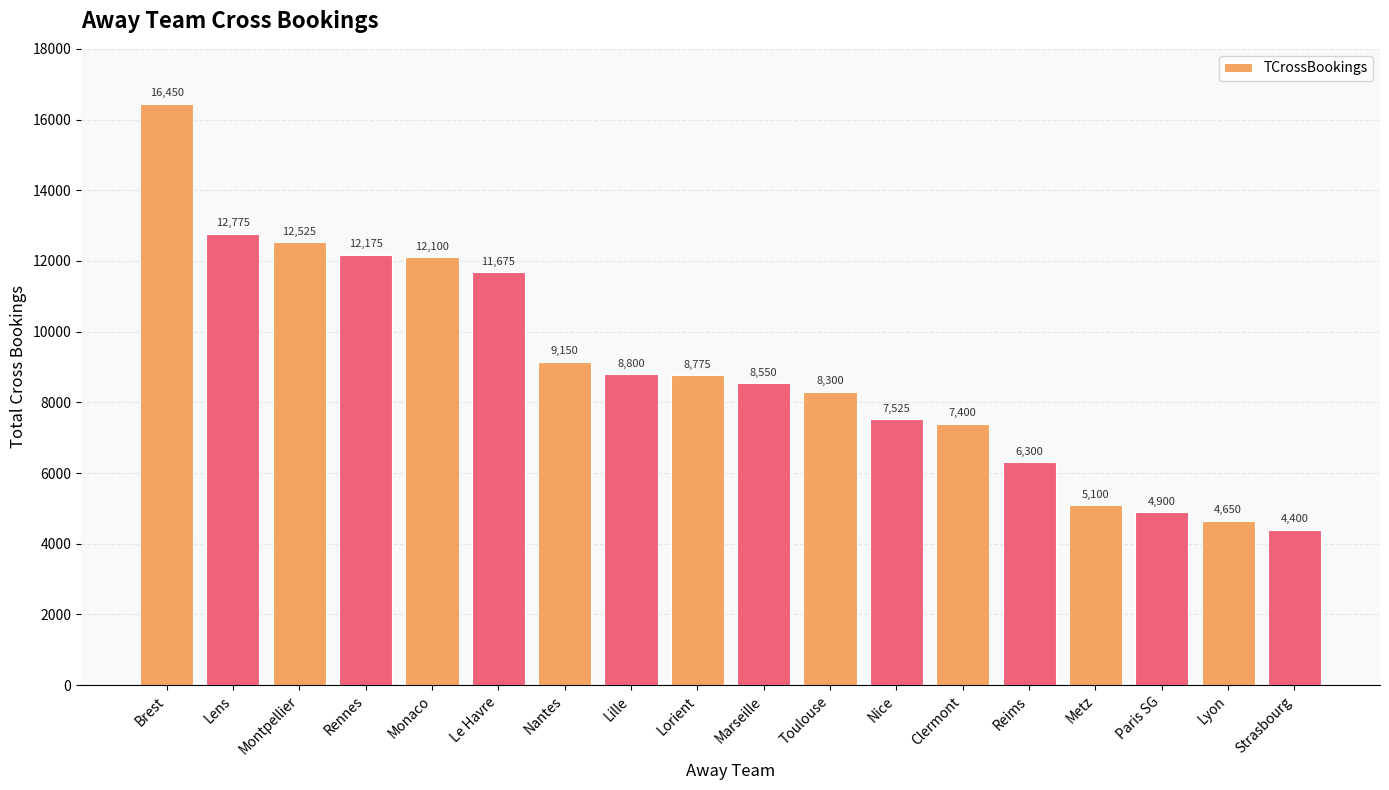

True or false: the data shows 7183 at Metz.

False